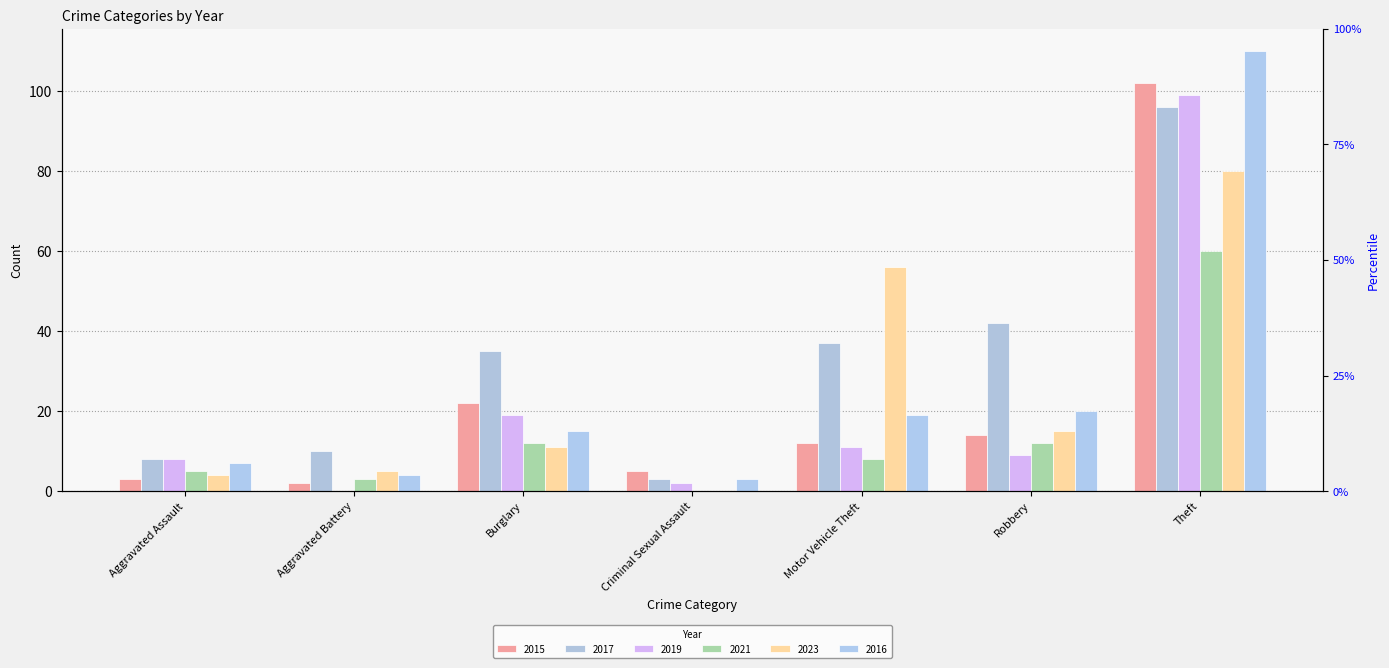

Which series has the largest total across all categories?

2017